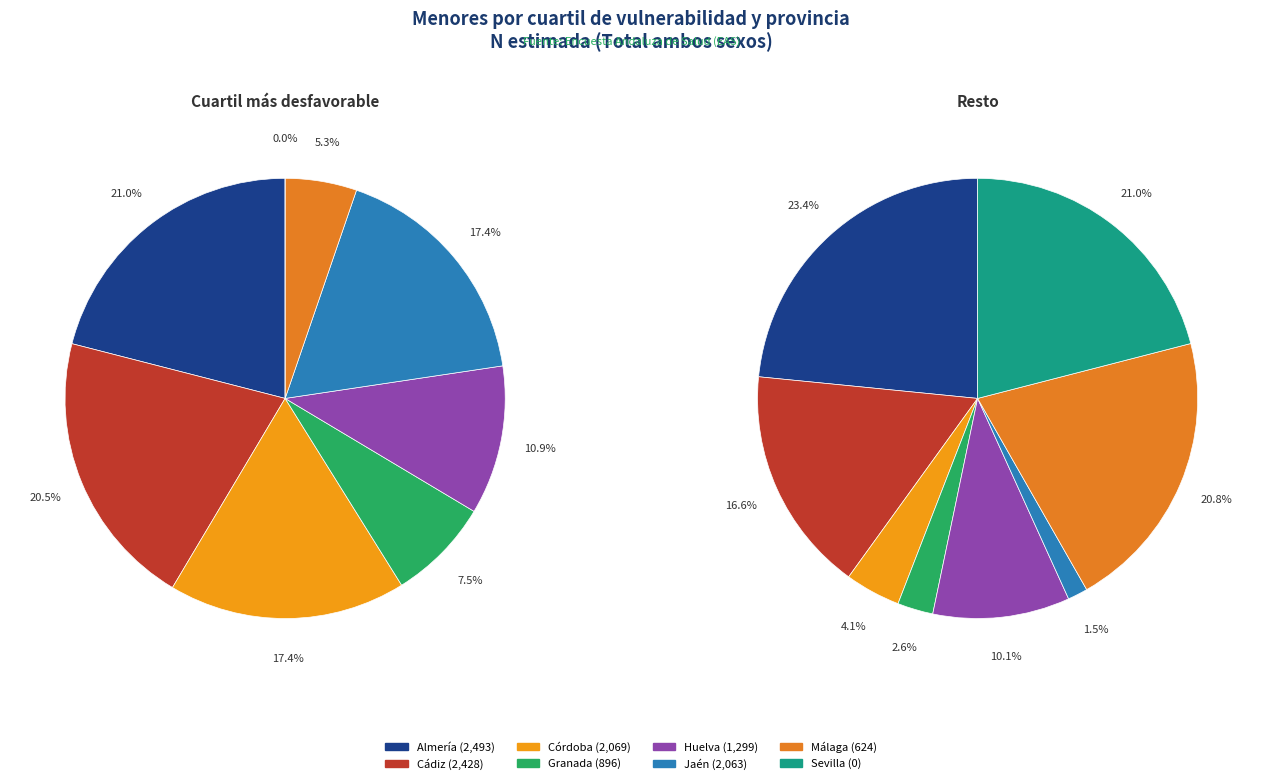

Is it true that Sevilla is 0% of the pie?

True